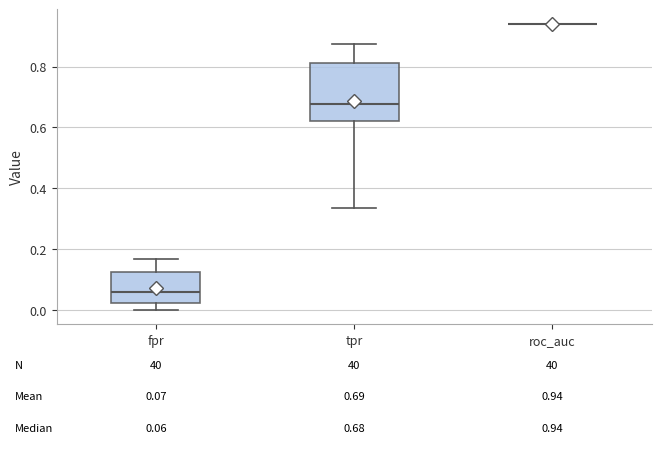

Which box is the tallest, from its lower edge to its upper edge?

tpr